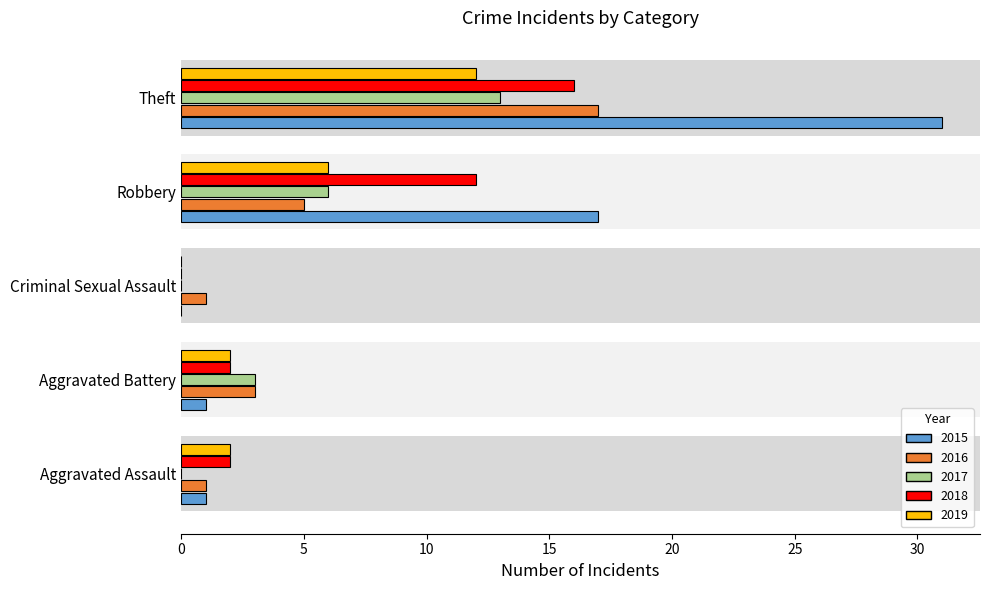

Where is 2015 nearest to the value 15?

Robbery